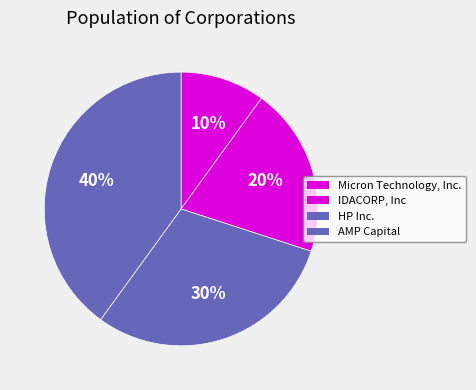

What is the total percentage of IDACORP, Inc and Micron Technology, Inc.?

30.0%